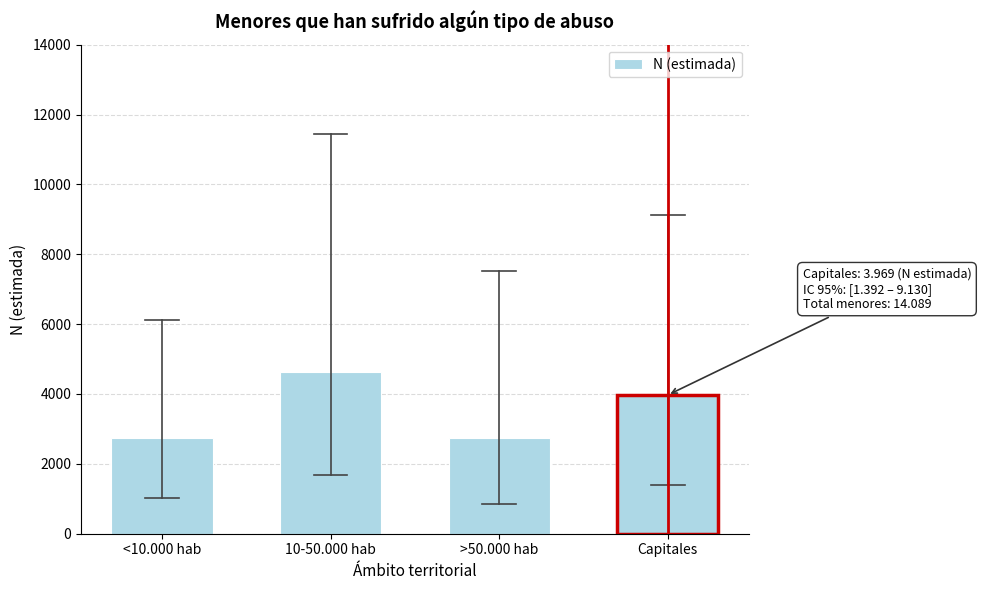

Where is the data nearest to the value 3683?

Capitales